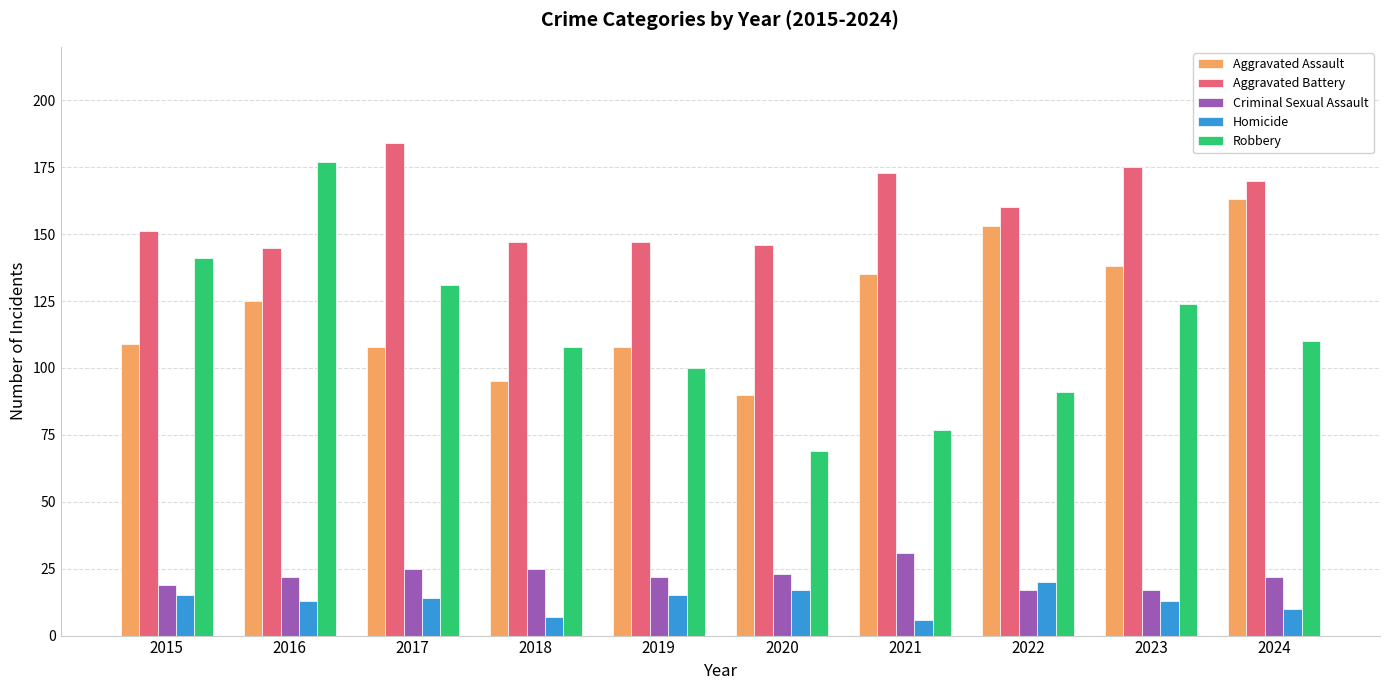

Which series has the widest spread of values?

Robbery